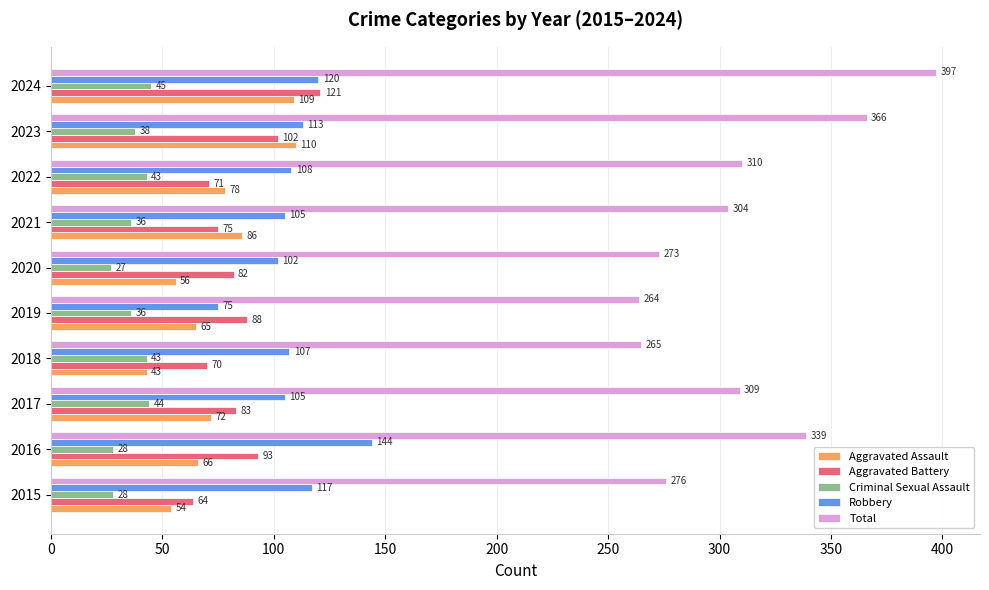

At which label is Robbery closest to 109?

2022